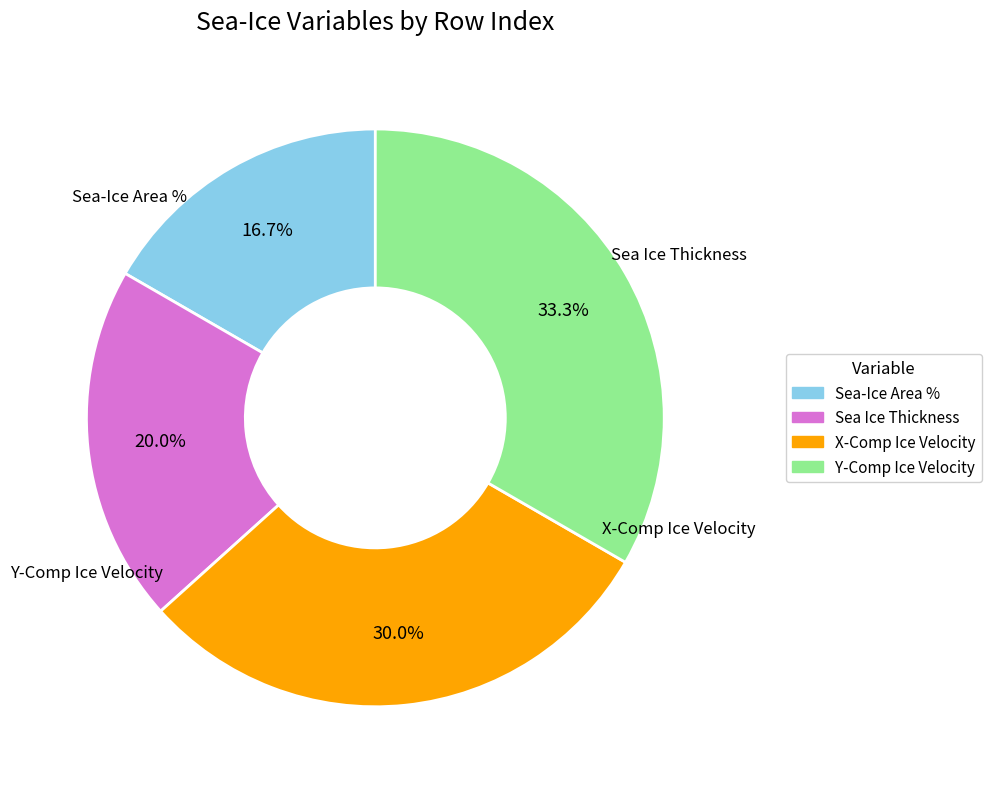

Which slice is the largest?

Y-Component of Sea-Ice Velocity